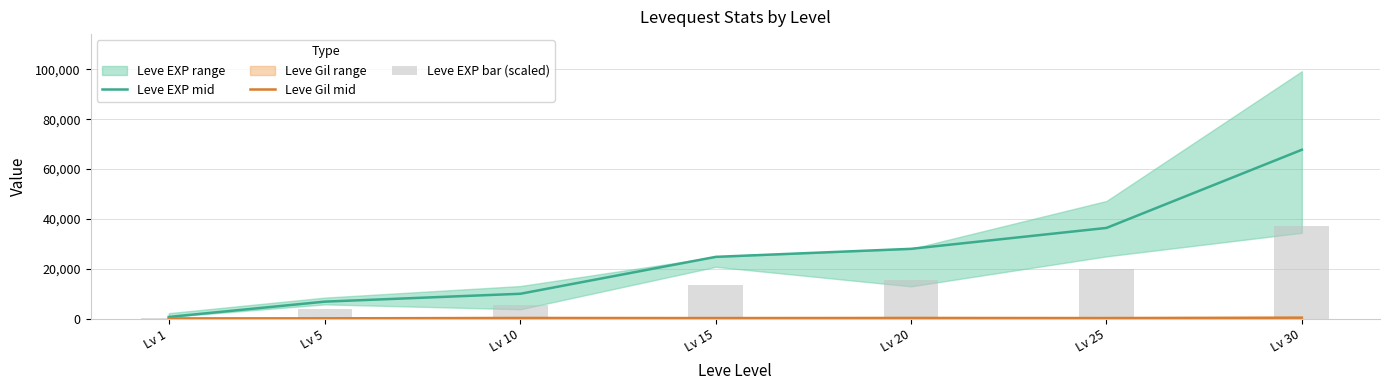

What is the minimum value shown in the chart?

113.0